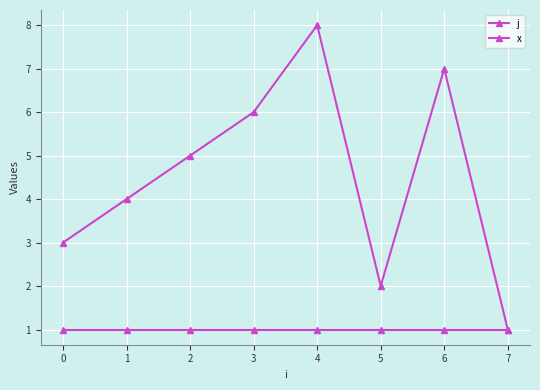

How many distinct data groups are displayed?

2